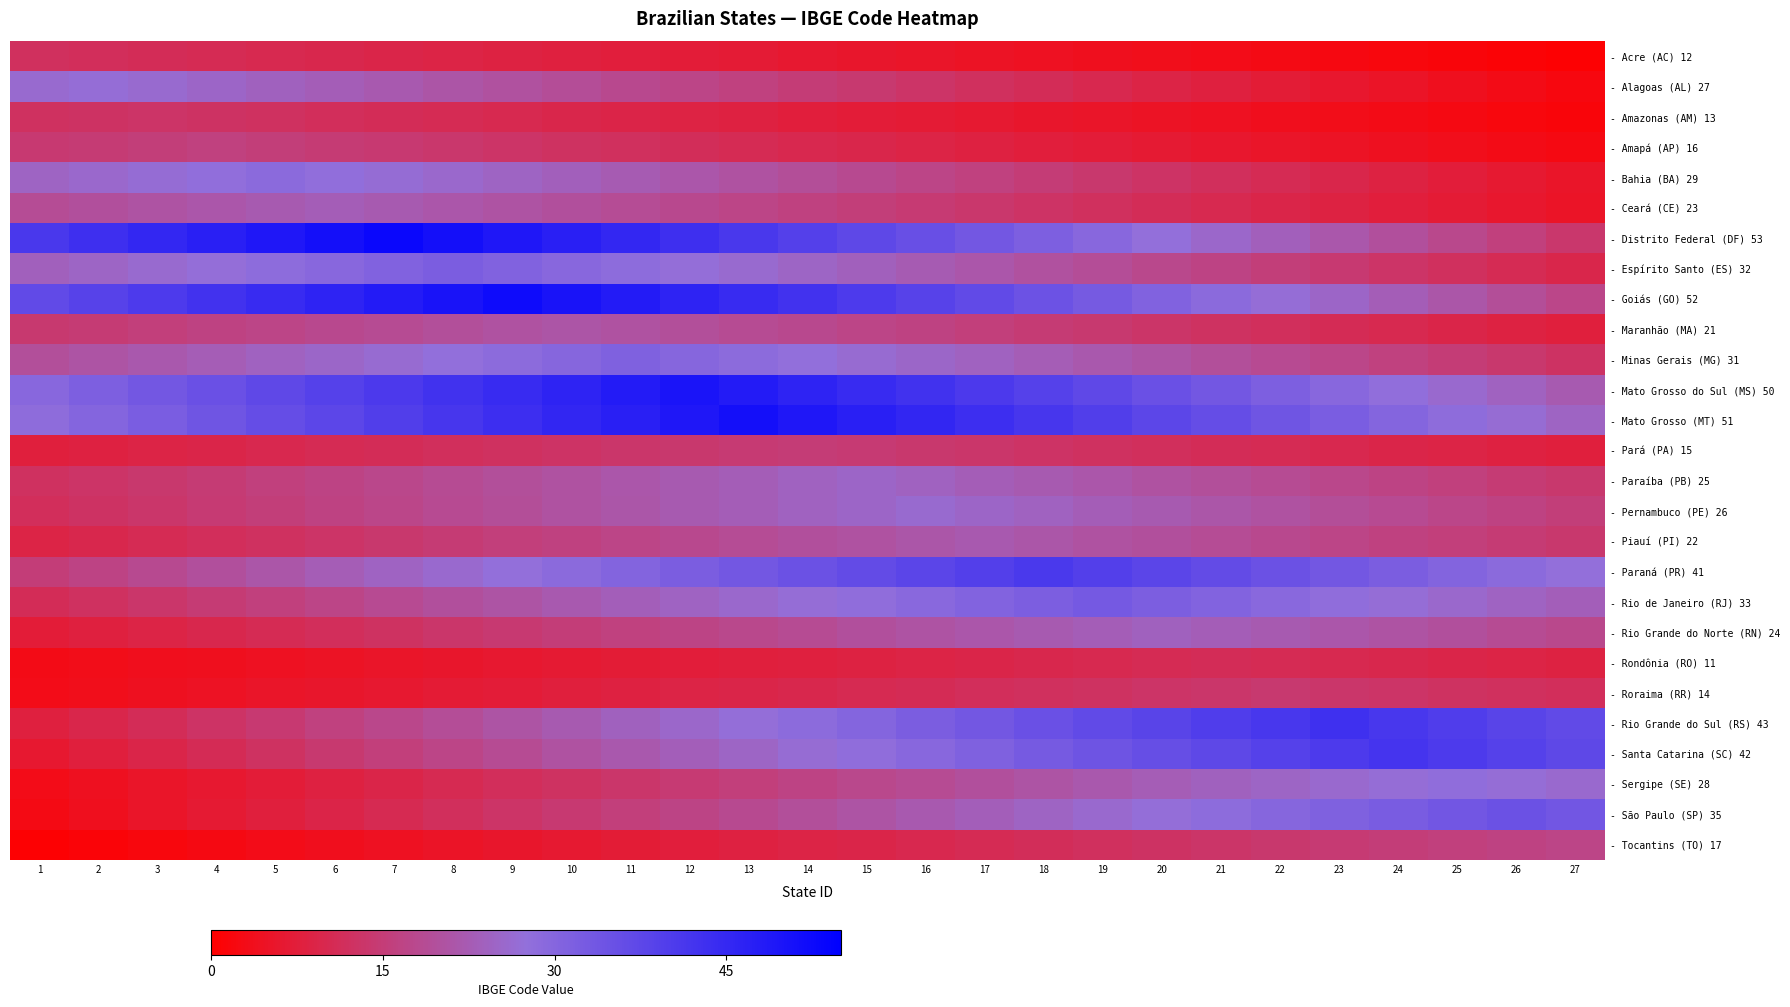

Which series has the largest total across all categories?

- Mato Grosso (MT) 51